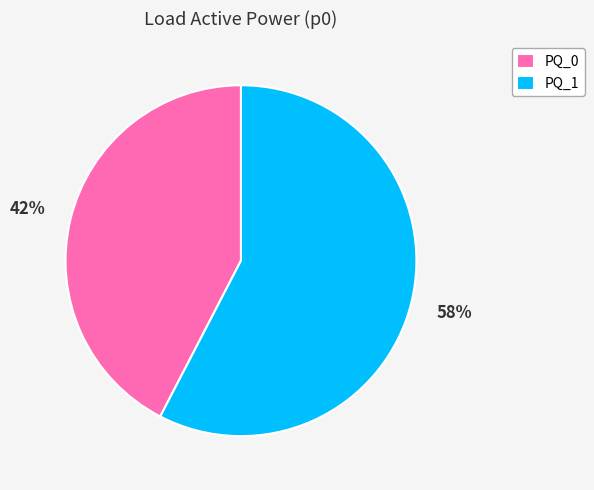

Count the number of slices in the pie.

2